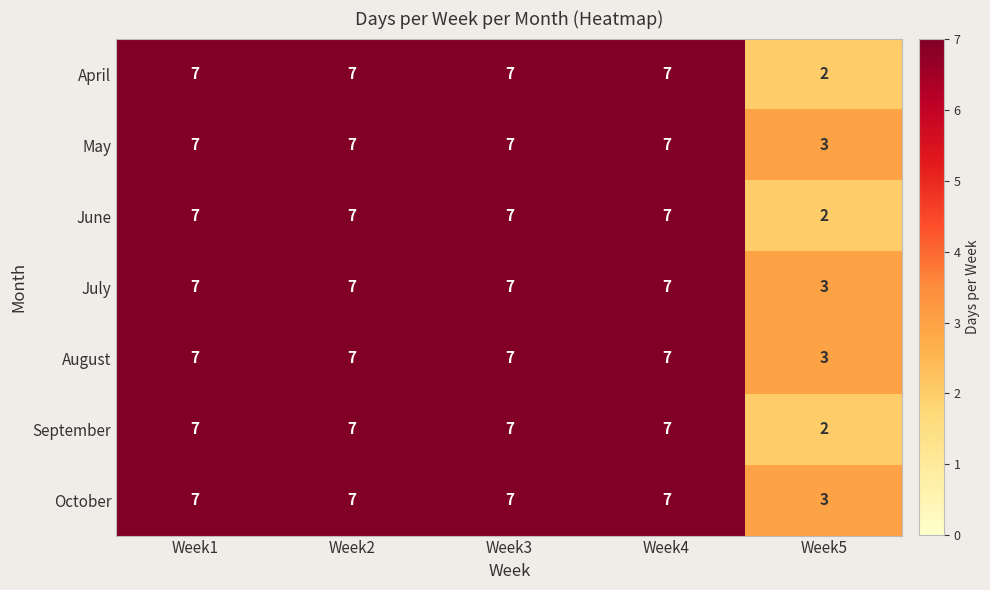

What is the minimum value for October?

3